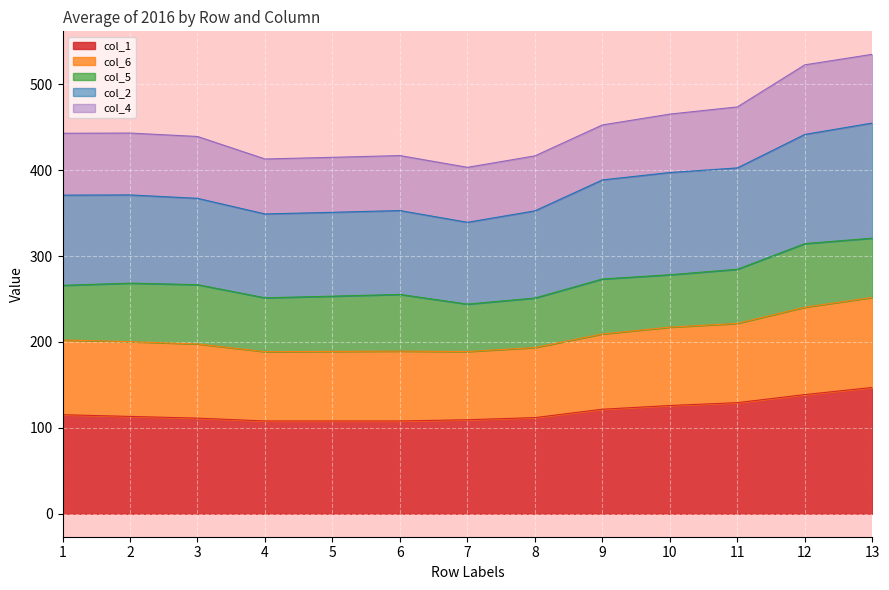

What is the average value of the col_1 series?

119.1